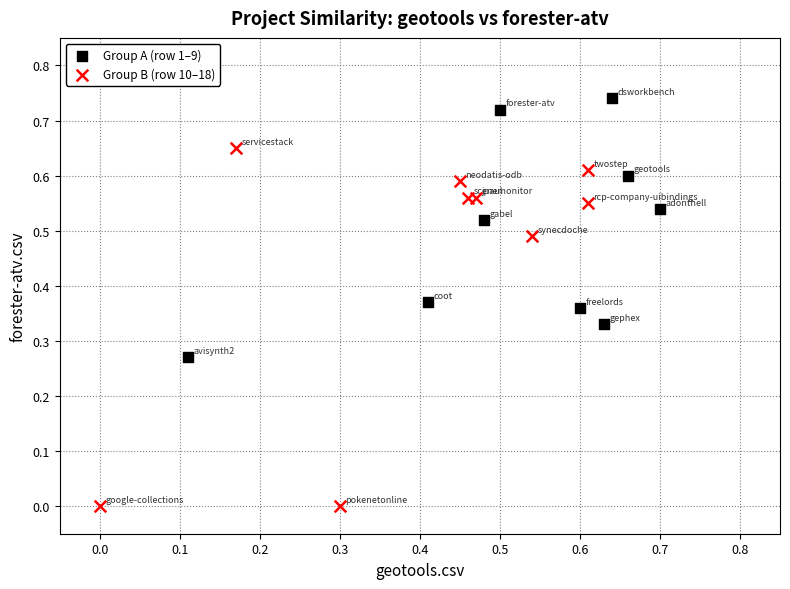

What are all the series names shown in the legend?

Group A (row 1–9), Group B (row 10–18)